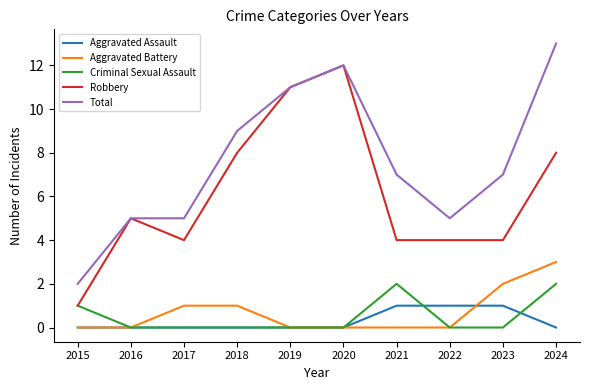

True or false: Total and Criminal Sexual Assault intersect in this chart.

False